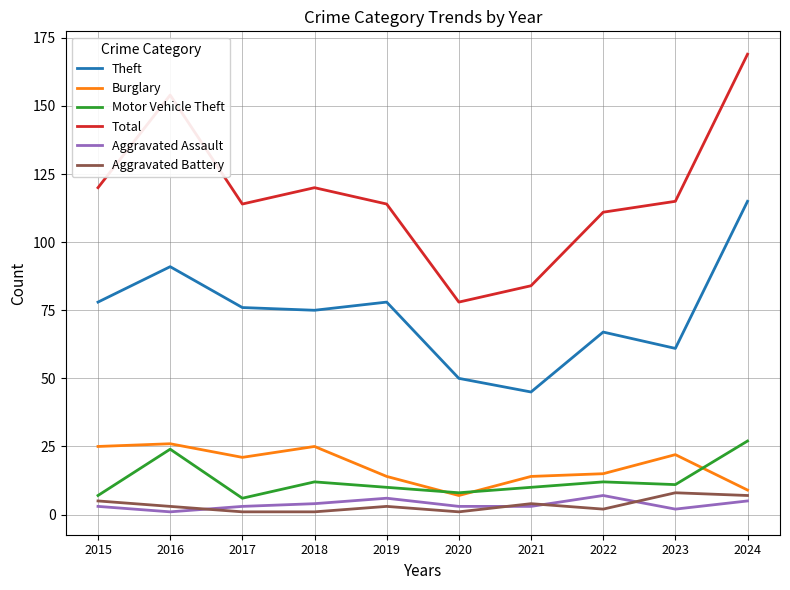

At which category is the sum across all series the highest?

2024